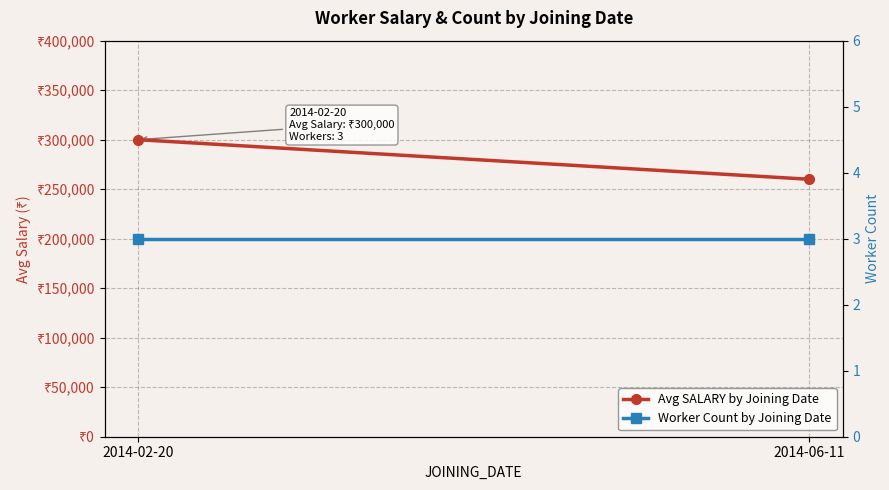

Reading right to left, extract all data points from this chart.

Avg SALARY by Joining Date: 260000	300000
Worker Count by Joining Date: 3	3